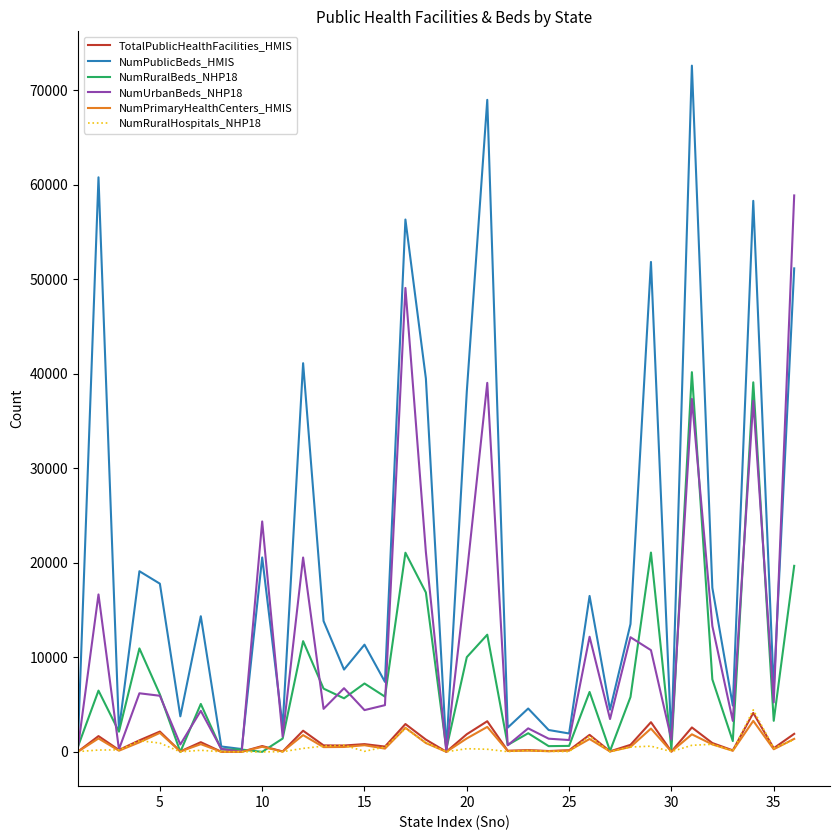

Which series has the largest range (max minus min)?

NumPublicBeds_HMIS